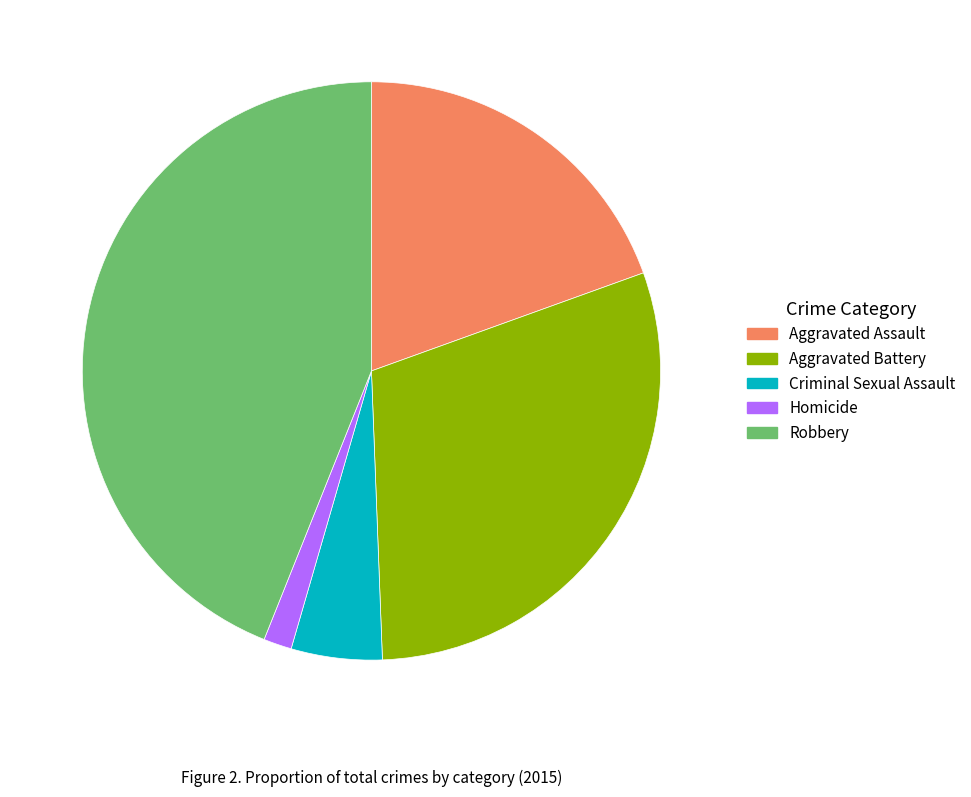

The Robbery slice represents 44% of the pie. True or false?

True